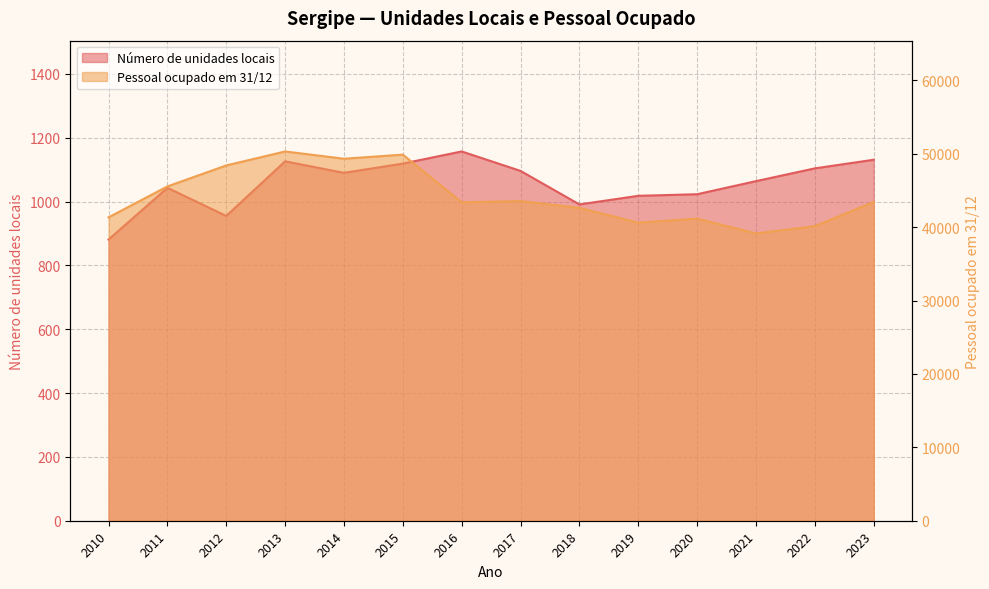

What is the total value across all series at 2023?

44561